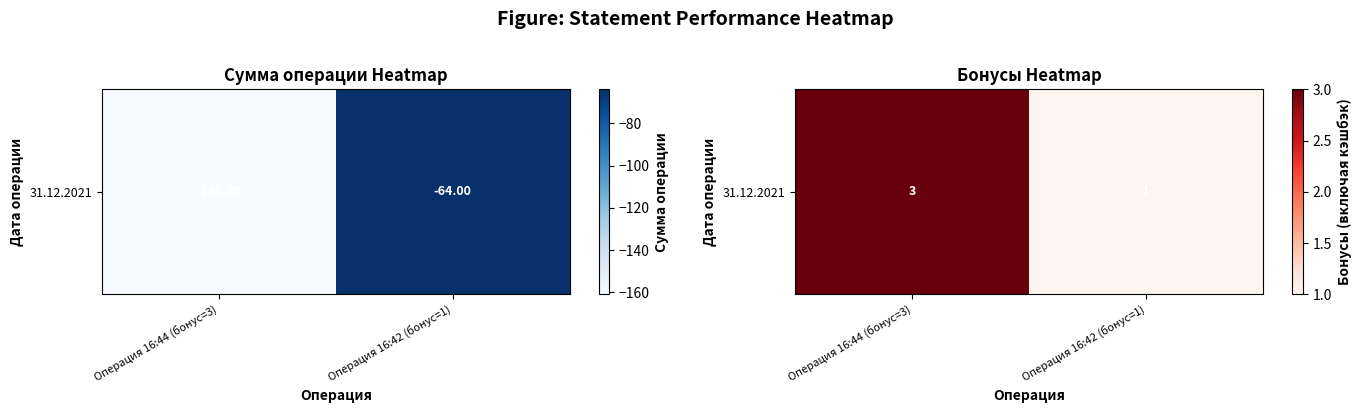

The chart shows a value of 5 at Операция 16:44 (бонус=3). True or false?

False